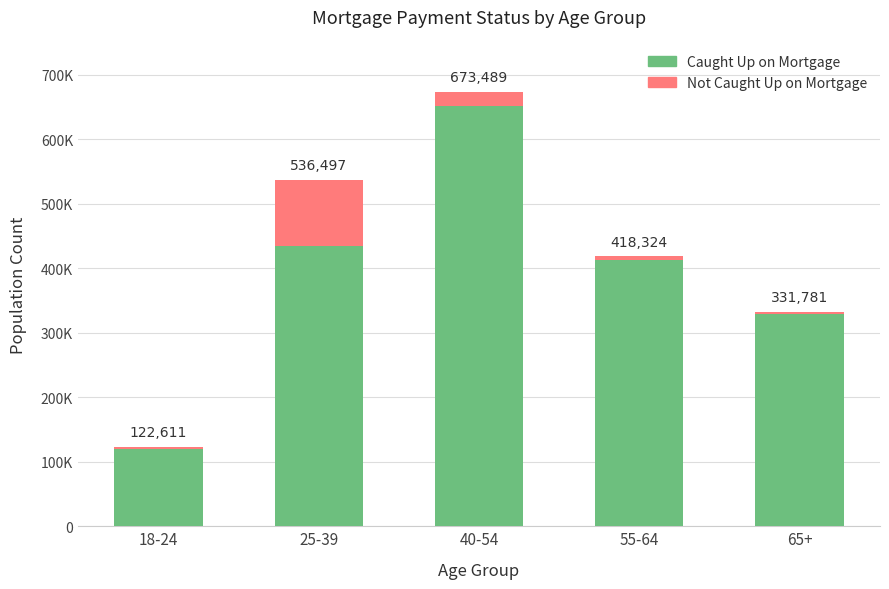

What is the label of the 2nd bar from the right?

55-64